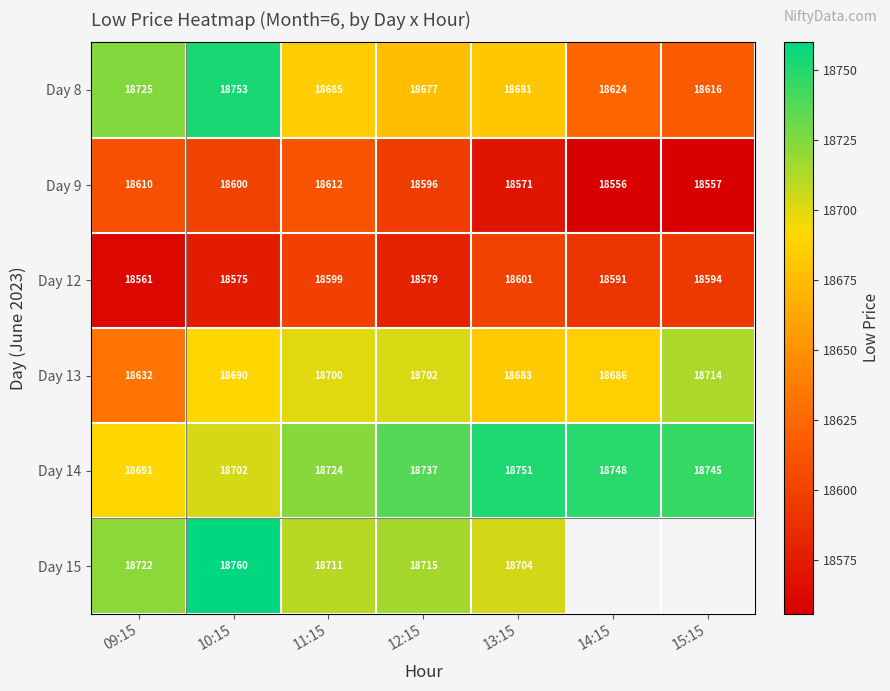

Is it true that Day 8 equals 18624 at 14:15?

True